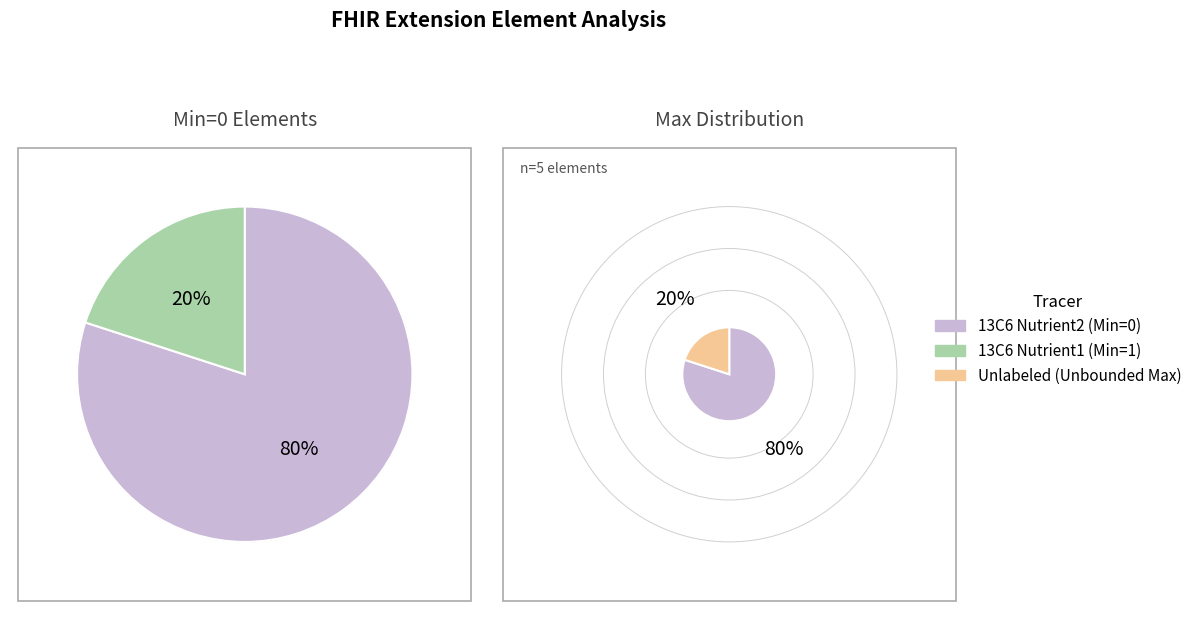

Is there any slice that represents more than half of the pie?

Yes